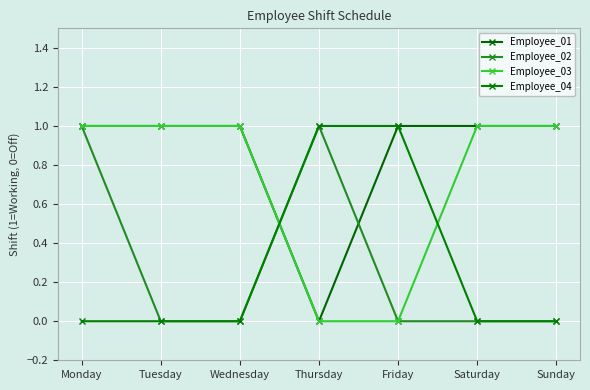

The value of Employee_01 at Tuesday is 1. True or false?

False